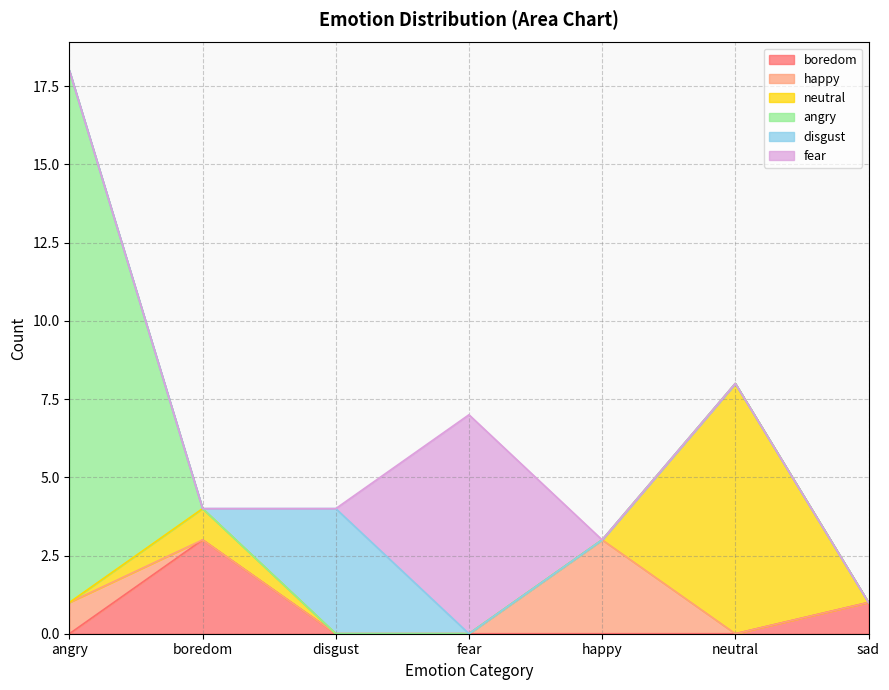

True or false: happy and angry cross at least once.

False